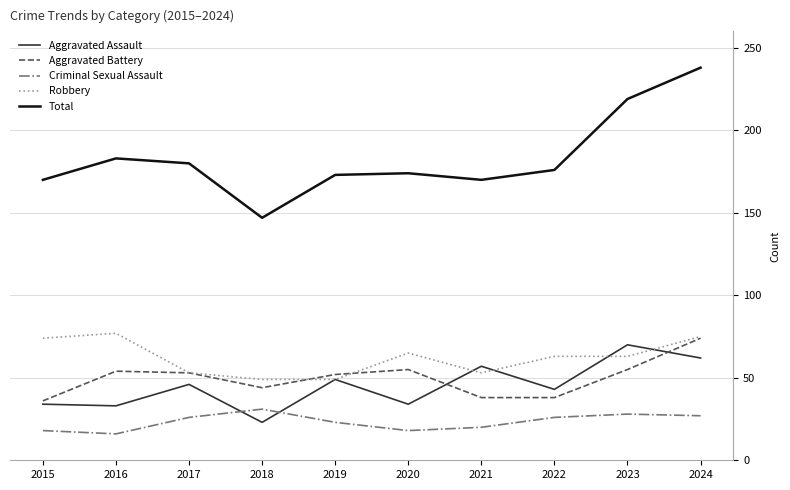

Which series has the widest spread of values?

Total